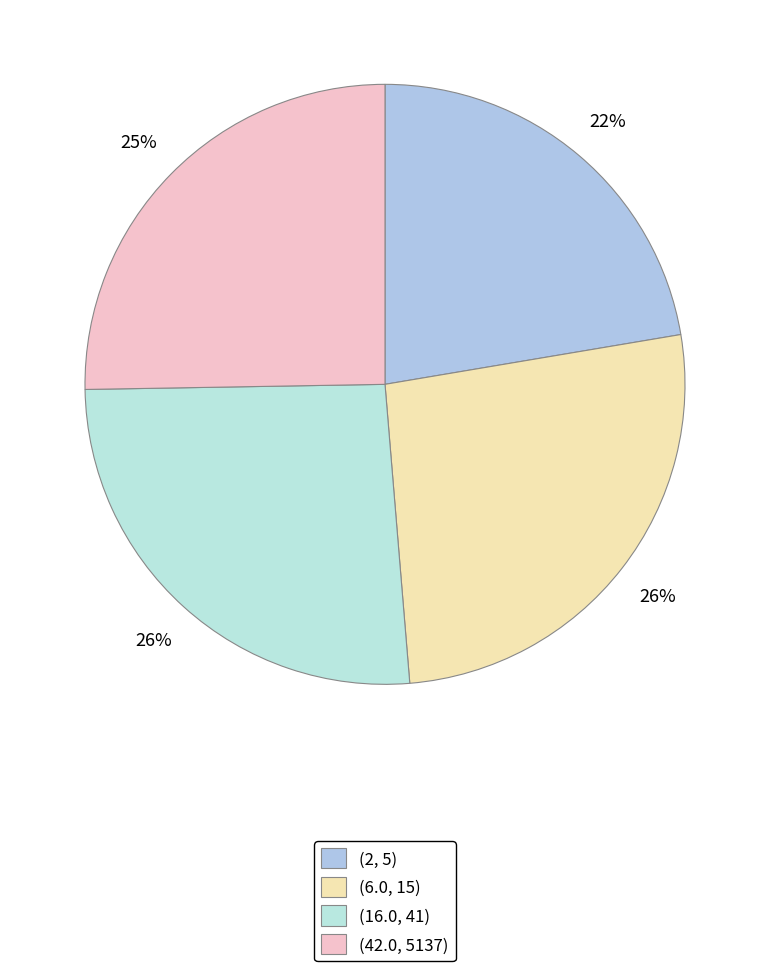

Do (2, 5) and (6.0, 15) together represent more than half of the pie?

No